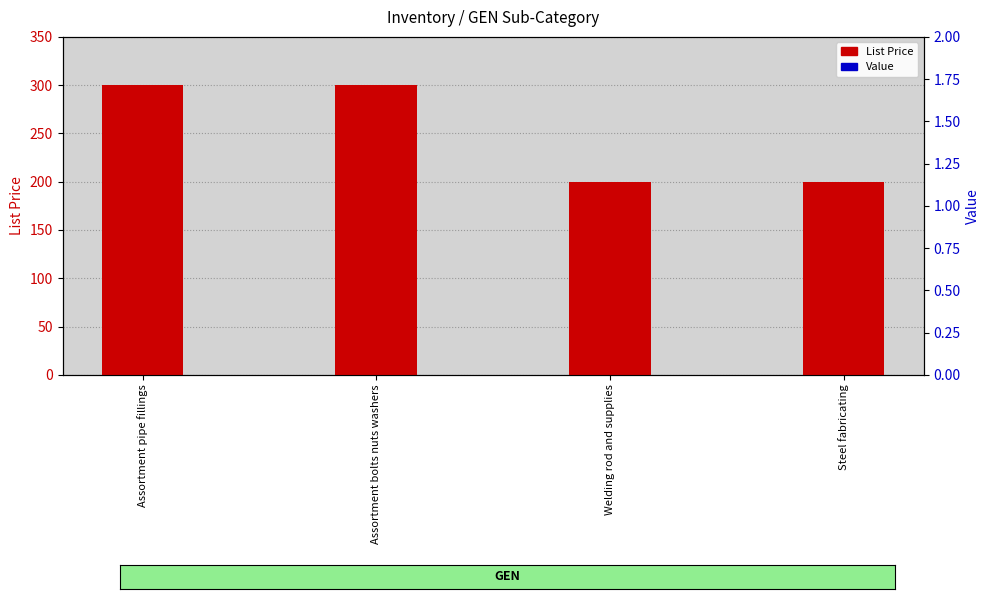

Which series has the largest total across all categories?

List Price